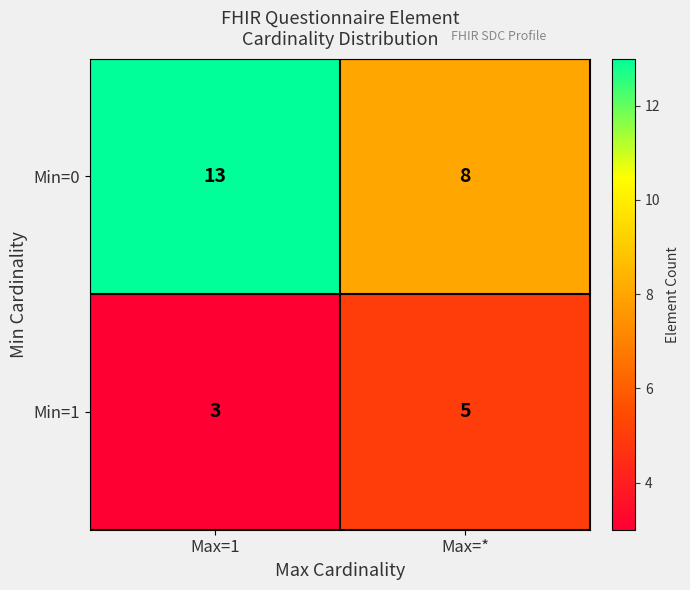

What is the total value across all series at Max=1?

16